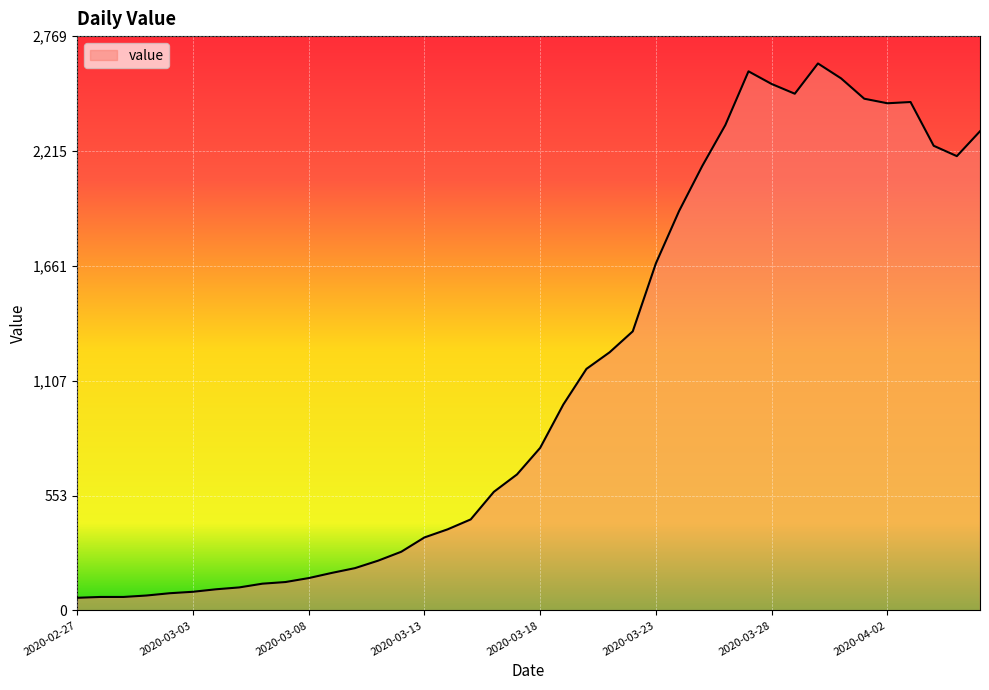

What is the difference between the maximum and minimum values?

2577